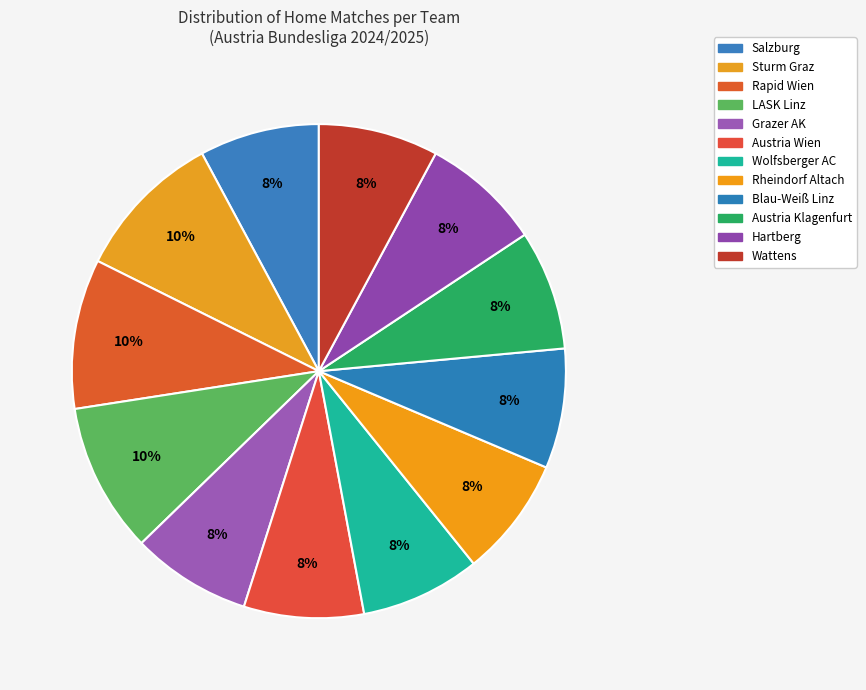

Does any single category account for the majority?

No